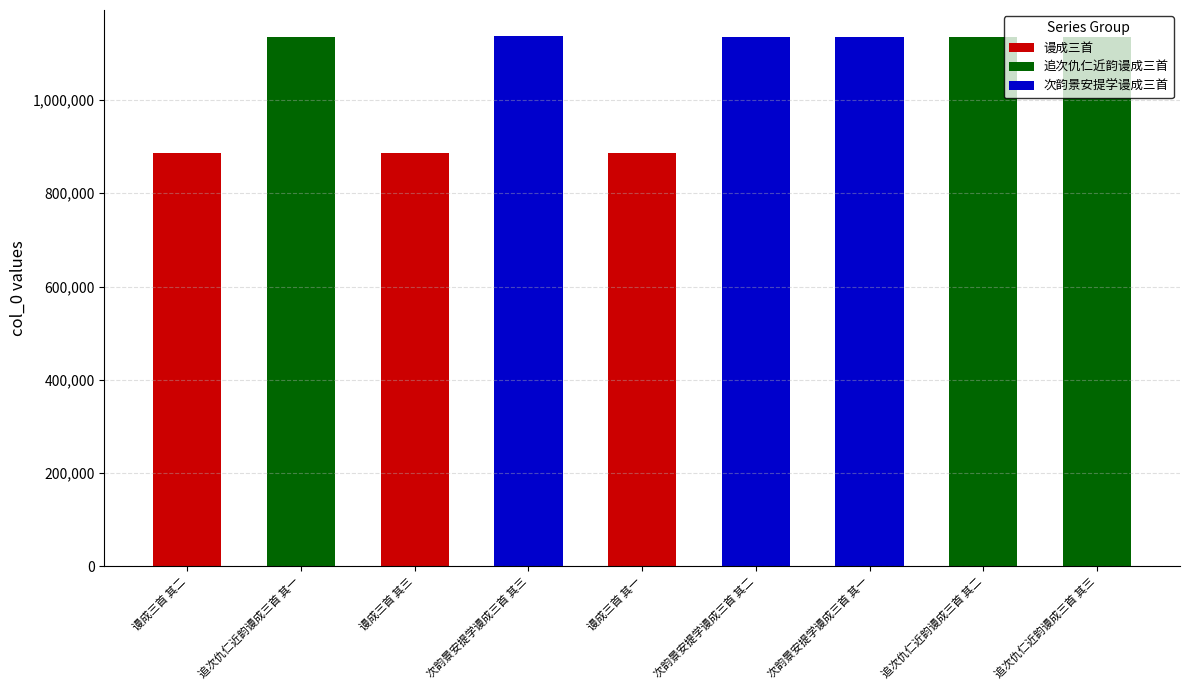

Reading left to right, extract all data points from this chart.

谩成三首 其二=886118	追次仇仁近韵谩成三首 其一=1135257	谩成三首 其三=886117	次韵景安提学谩成三首 其三=1136010	谩成三首 其一=886119	次韵景安提学谩成三首 其二=1134910	次韵景安提学谩成三首 其一=1134909	追次仇仁近韵谩成三首 其二=1135256	追次仇仁近韵谩成三首 其三=1135255